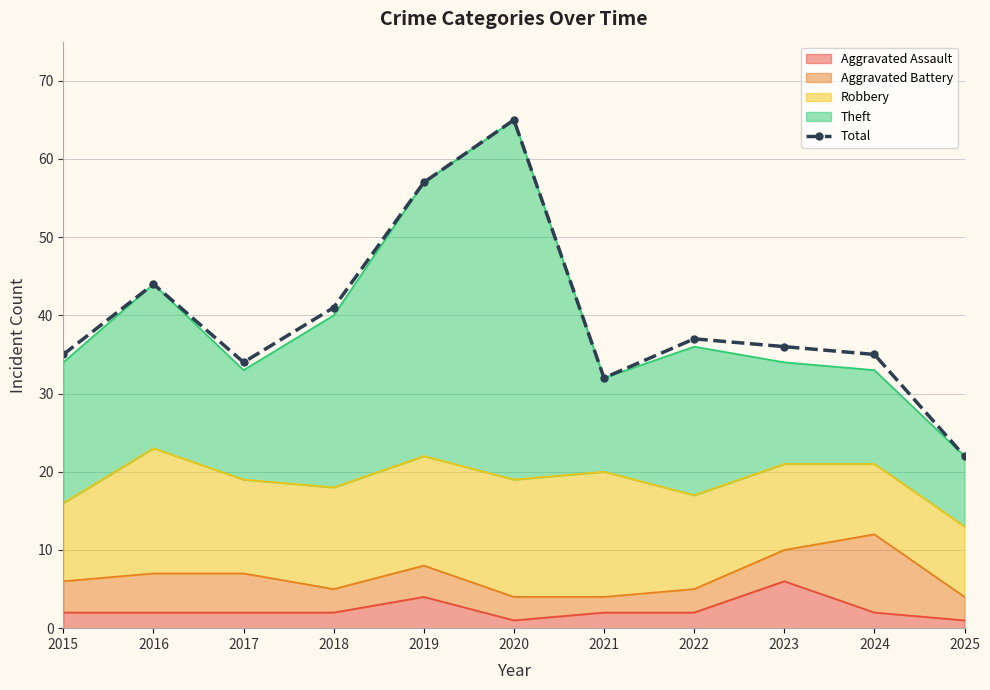

Is it true that the value at 2018 is 41?

True